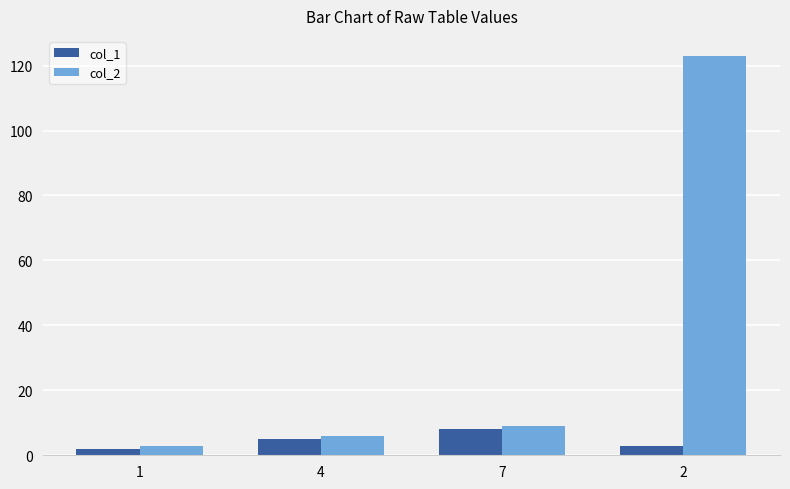

What is the approximate value of col_2 at 2, to the nearest 10?

120